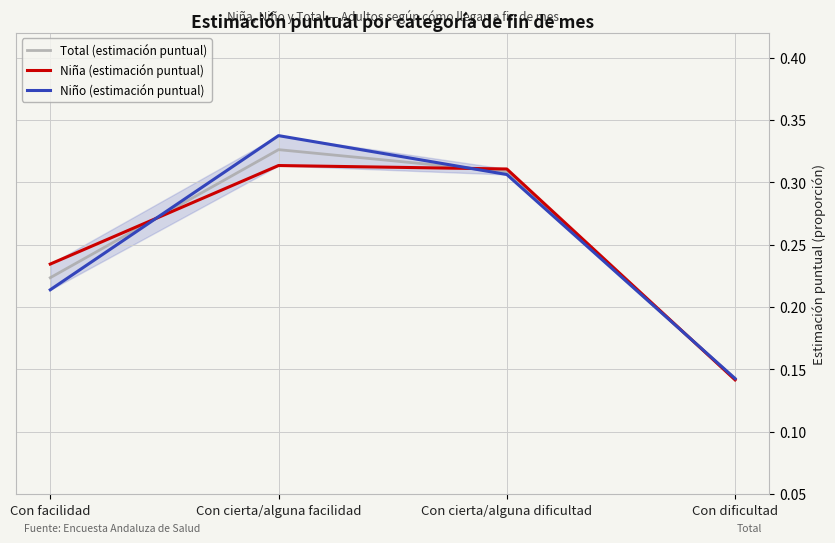

What position from the left is Con cierta/alguna facilidad?

2